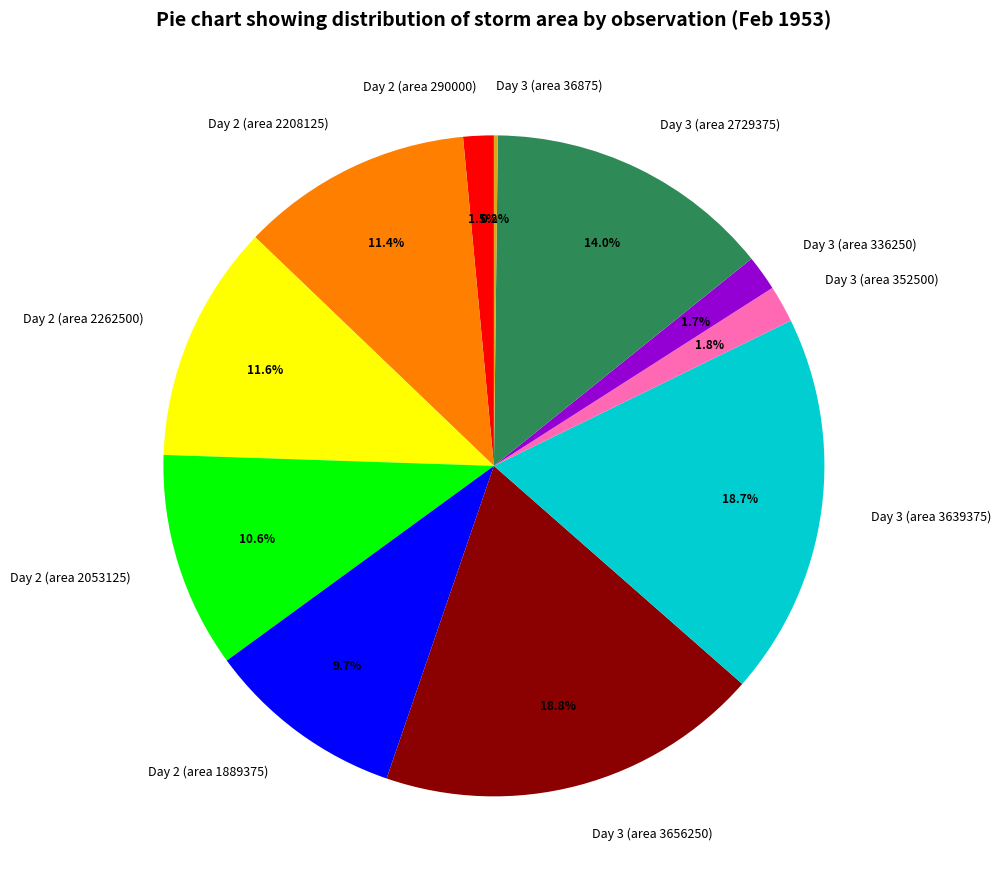

How much of the chart is everything except Day 2 (area 2262500)?

88.4%